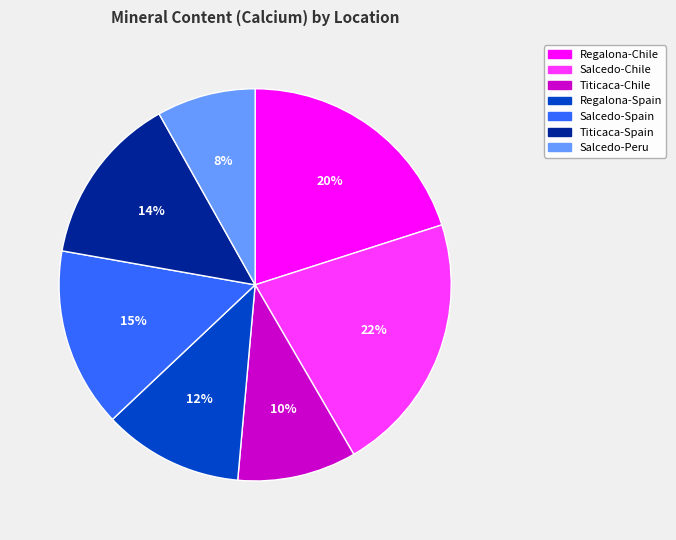

Does any single category account for the majority?

No